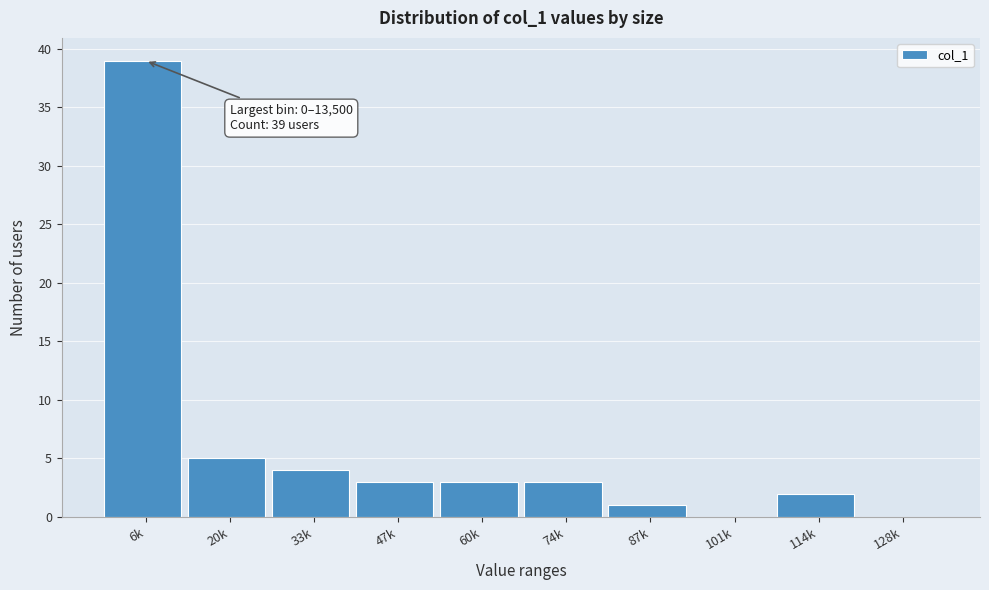

Reading left to right, what are all the values shown in this chart?

6k=39	20k=5	33k=4	47k=3	60k=3	74k=3	87k=1	101k=0	114k=2	128k=0